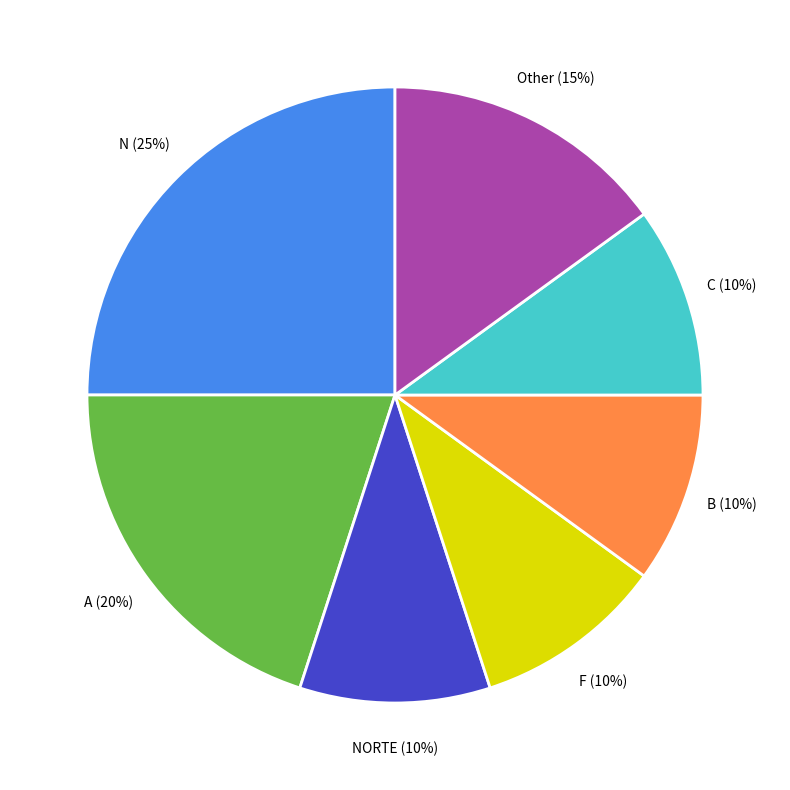

Is there a majority slice in this chart?

No